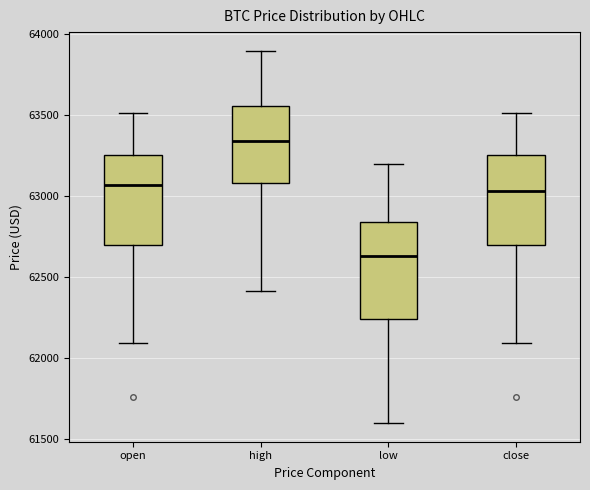

Reading left to right, transcribe this box plot: for each box, give where its median line is, the range the box spans, and where its two whiskers end, as read against the y-axis. The values are not printed on the chart, so give them approximately, as read against the axis.

open: median 63050, box 62700 to 63250, whiskers 62100 to 63500
high: median 63350, box 63100 to 63550, whiskers 62400 to 63900
low: median 62650, box 62250 to 62850, whiskers 61600 to 63200
close: median 63050, box 62700 to 63250, whiskers 62100 to 63500